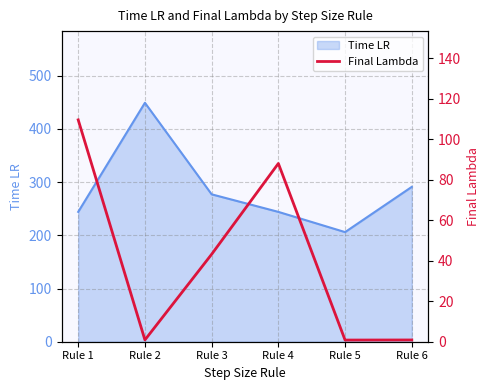

The value of Time LR at Rule 6 is 458. True or false?

False